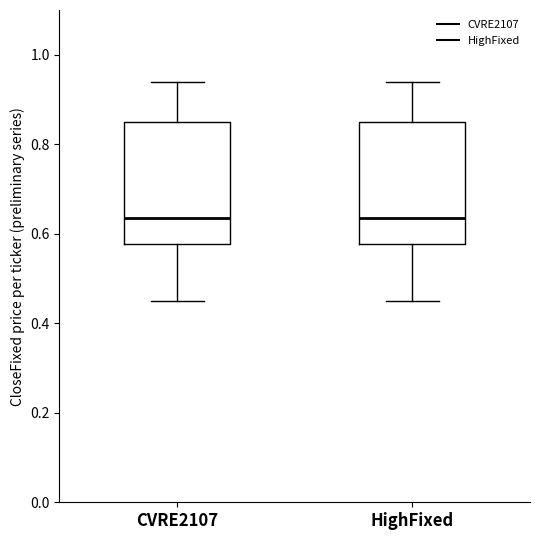

Where does the lower whisker of the box for HighFixed end on the y-axis? The values are not printed on the chart, so give them approximately, as read against the axis.

0.46